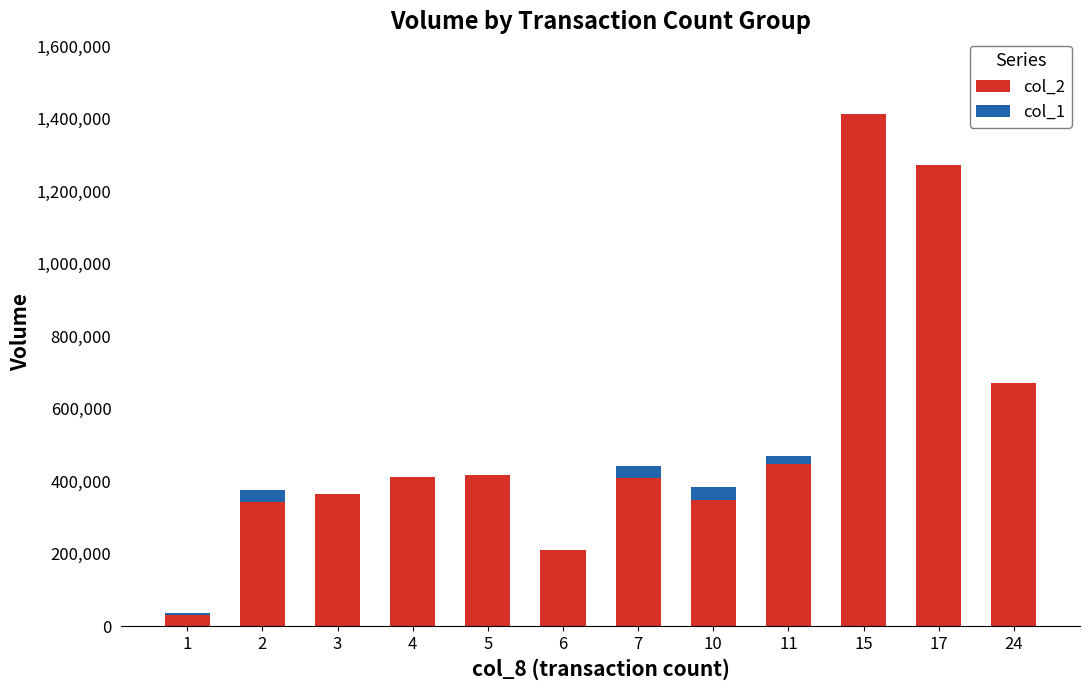

What is the value of the col_2 bar at the 1st from the left?

31500